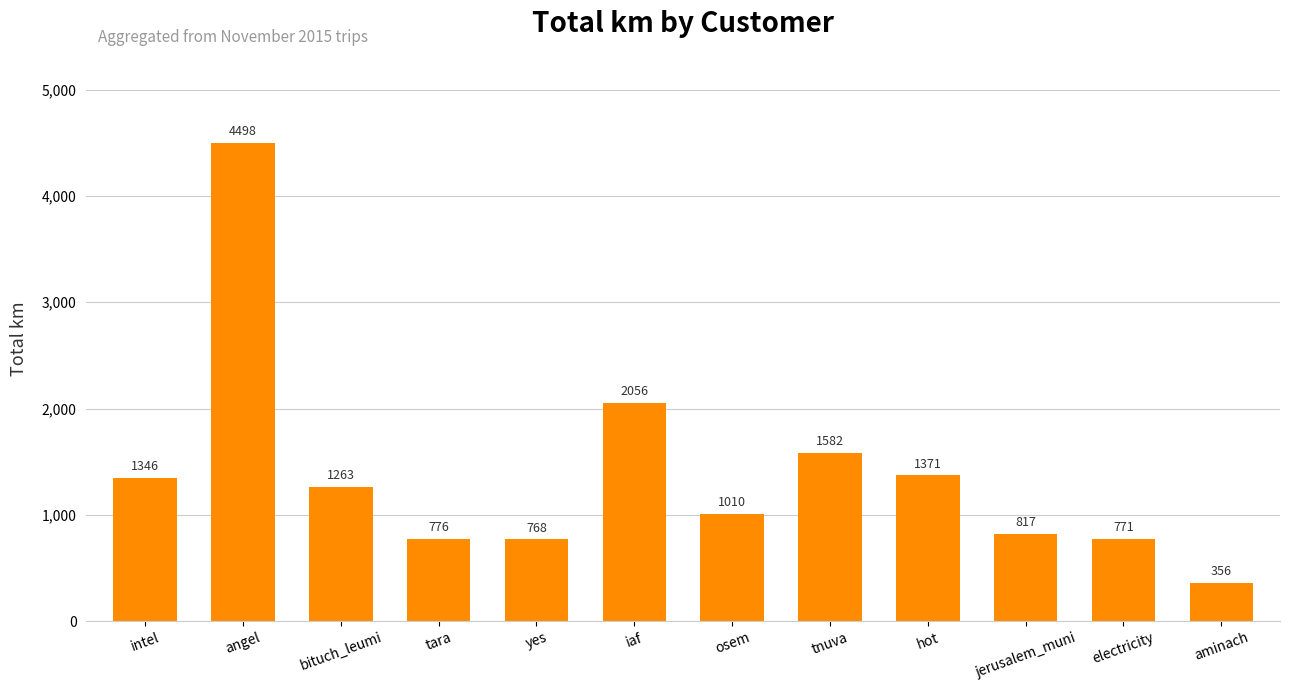

Is it true that the value at electricity is 771.0?

True